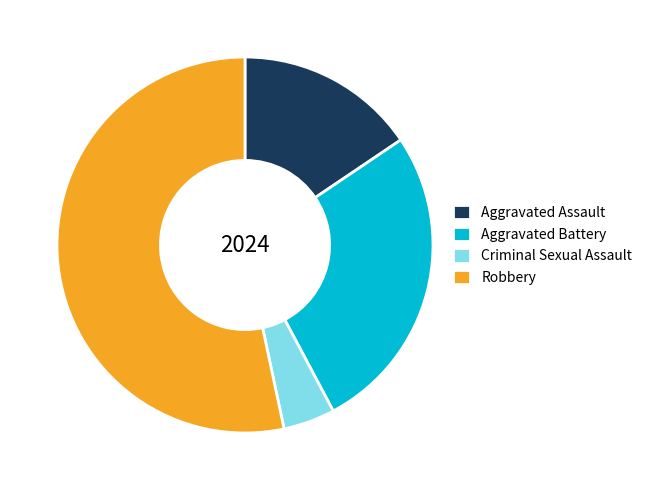

Which slice is the largest?

Robbery